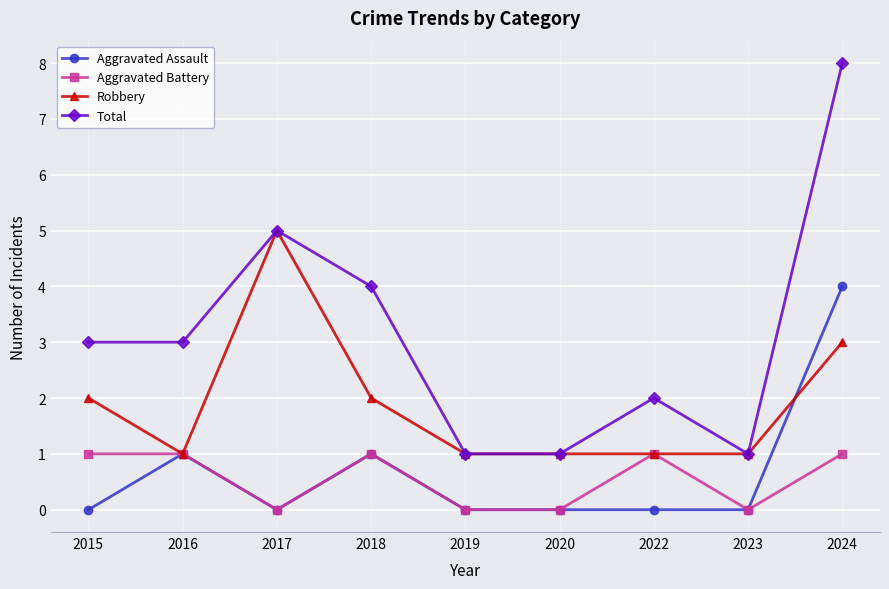

What is the spread (max minus min) of values at 2016?

2